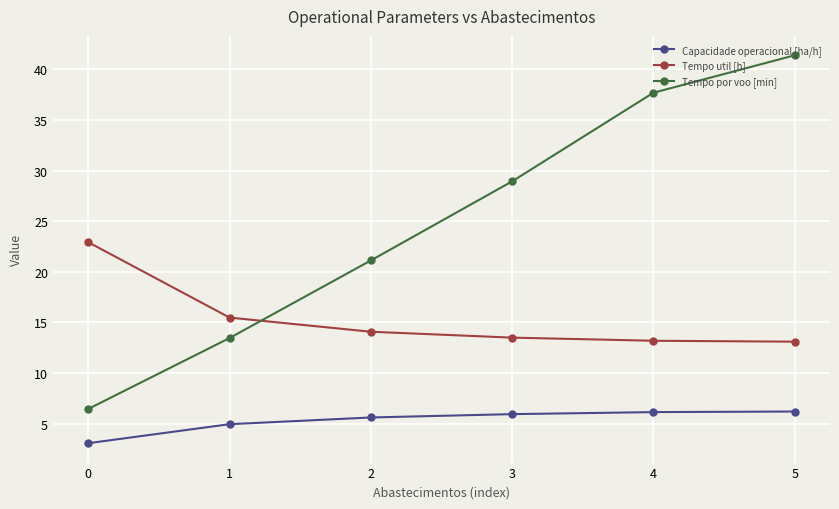

What is the value of the Tempo por voo [min] point at the 6th from the left?

41.4